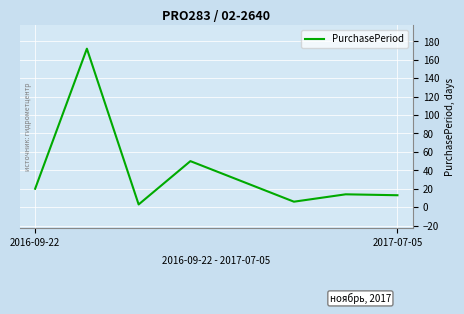

How many distinct data groups are displayed?

1